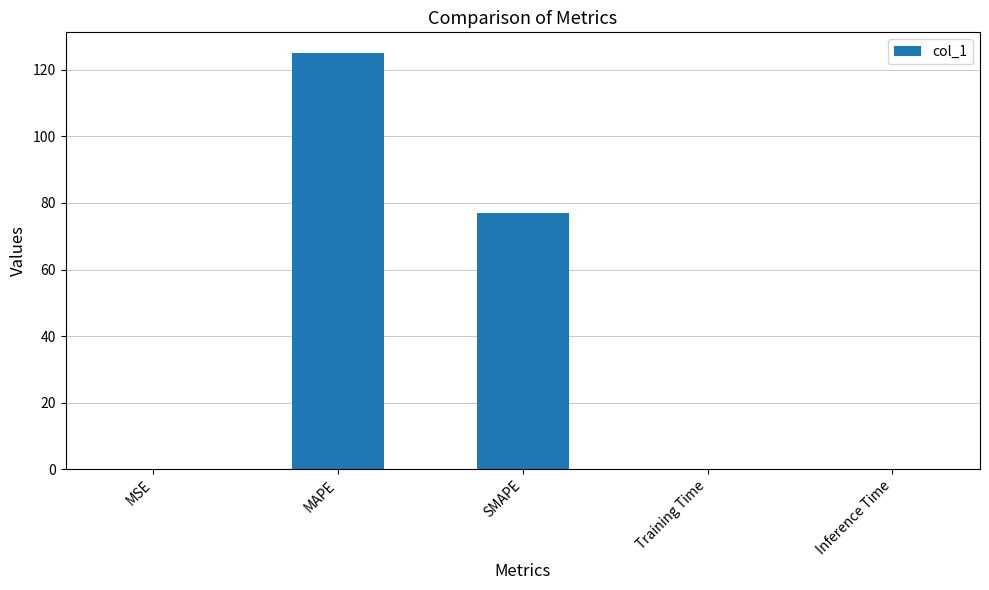

What is the change in value from MAPE to Inference Time?

-125.0